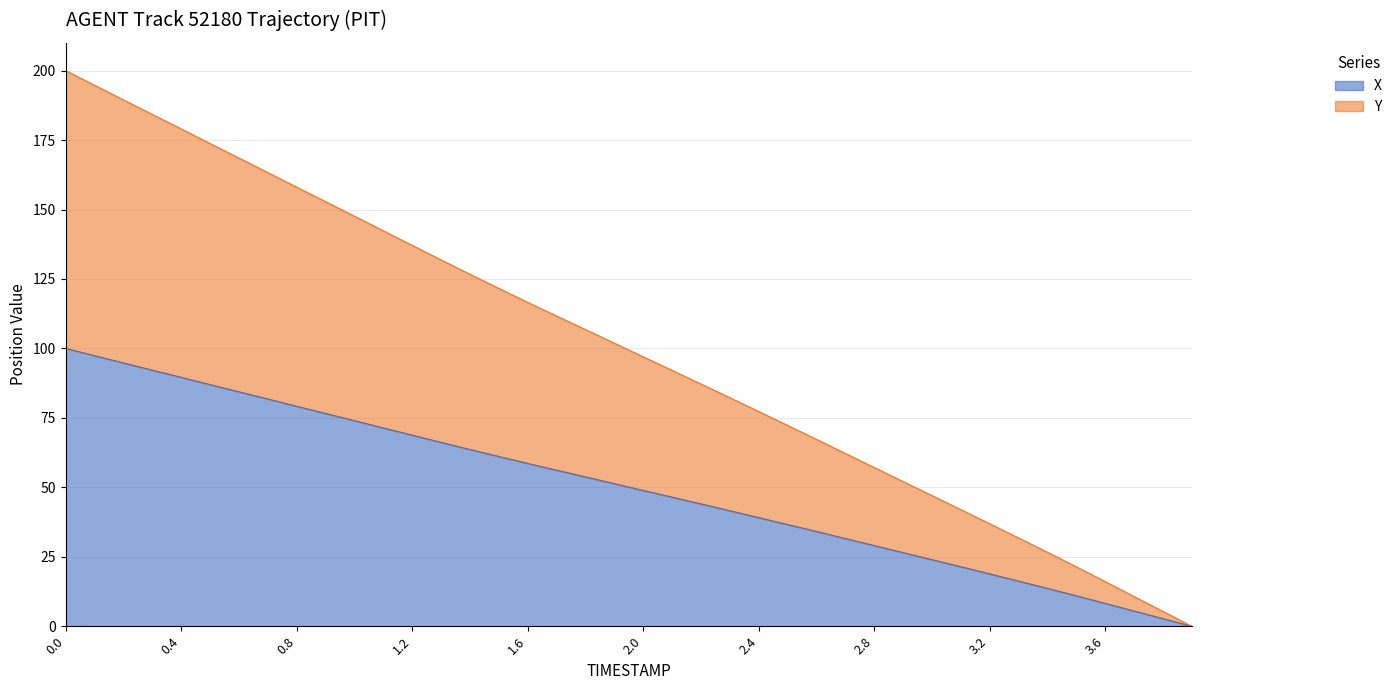

True or false: Y has a value of 97.0 at 2.0.

True